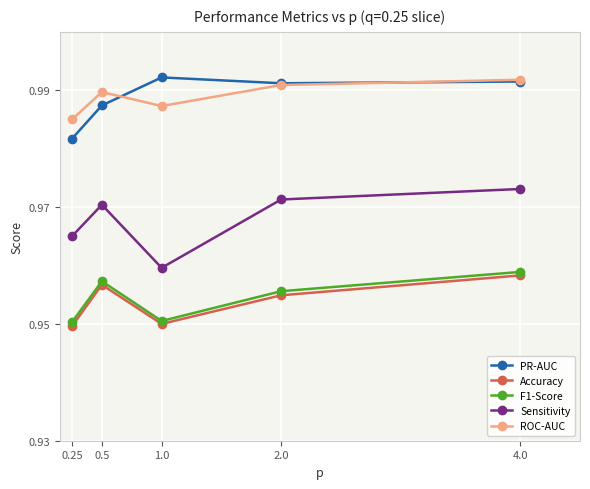

At which category is the sum across all series the highest?

4.0